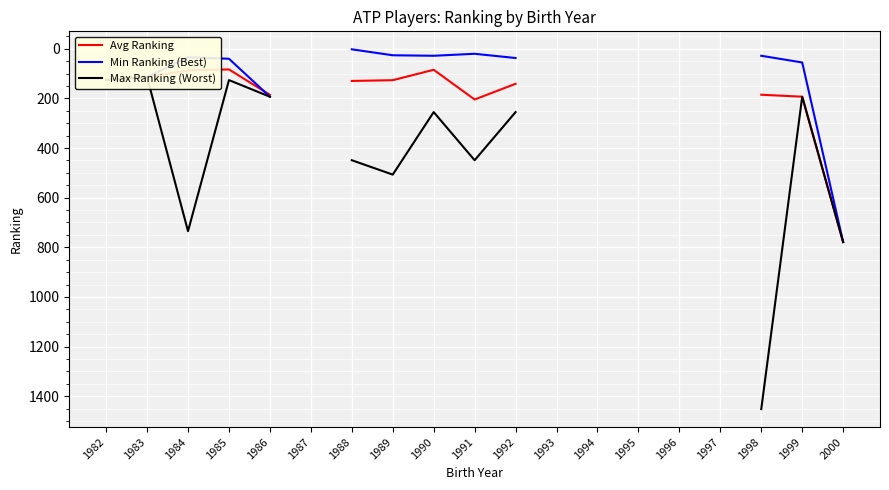

True or false: Max Ranking (Worst) and Min Ranking (Best) intersect in this chart.

False